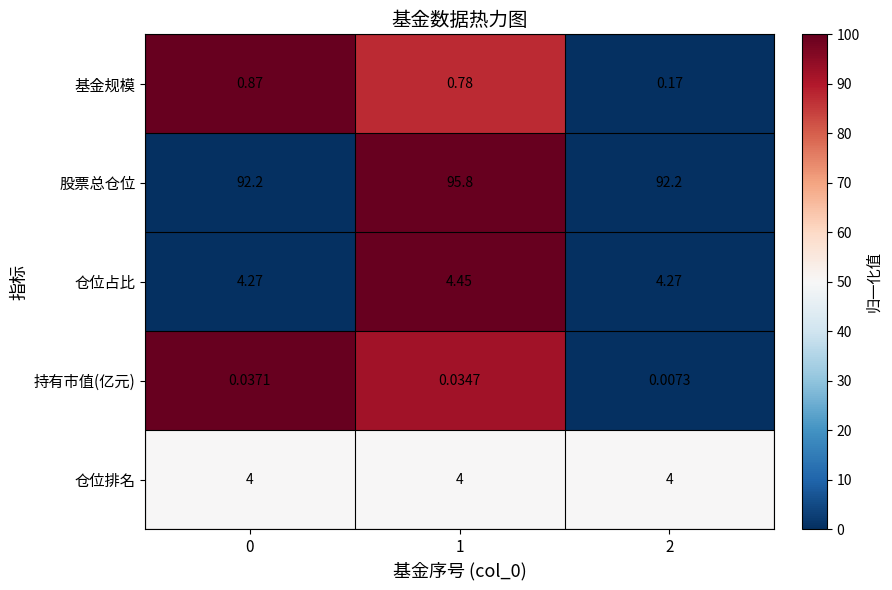

Which series changed the most between 1 and 2?

股票总仓位